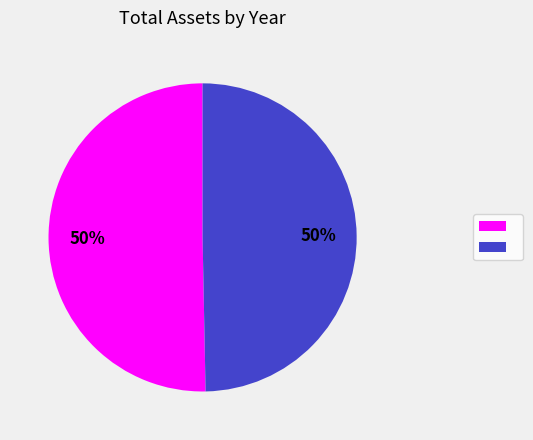

How many segments does this pie chart have?

2